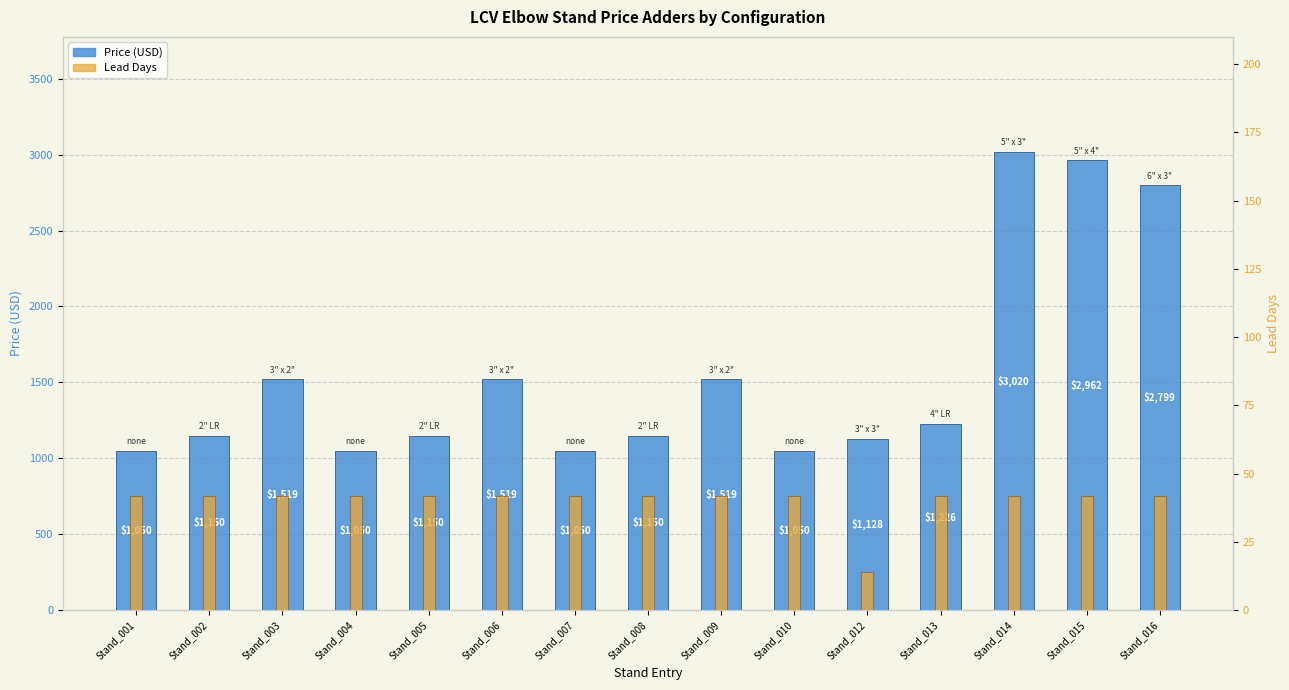

How many series are shown in this chart?

2